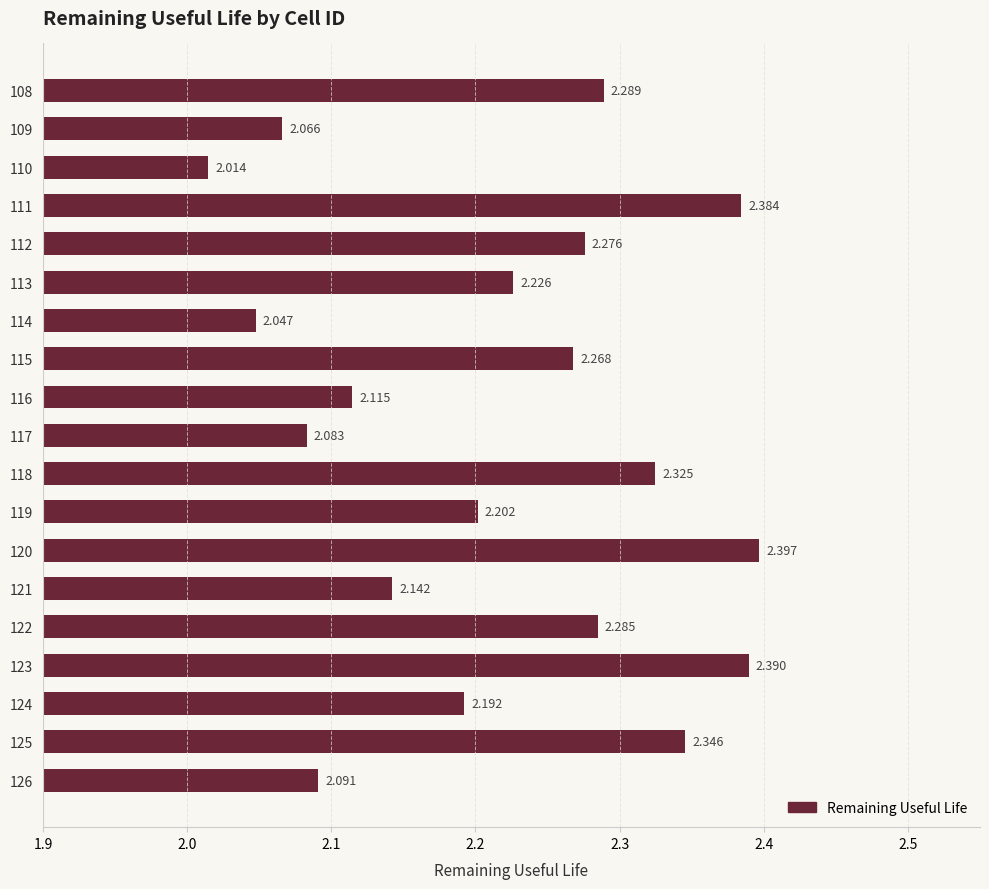

Does the chart contain any negative values?

No